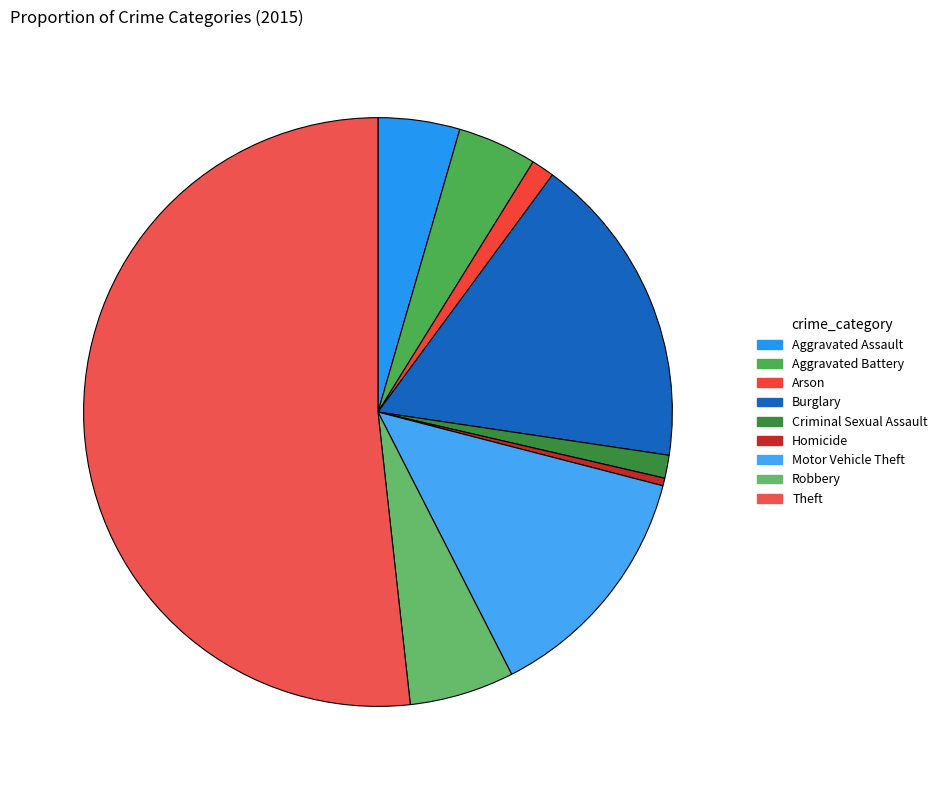

Is it true that Aggravated Assault is 10% of the pie?

False